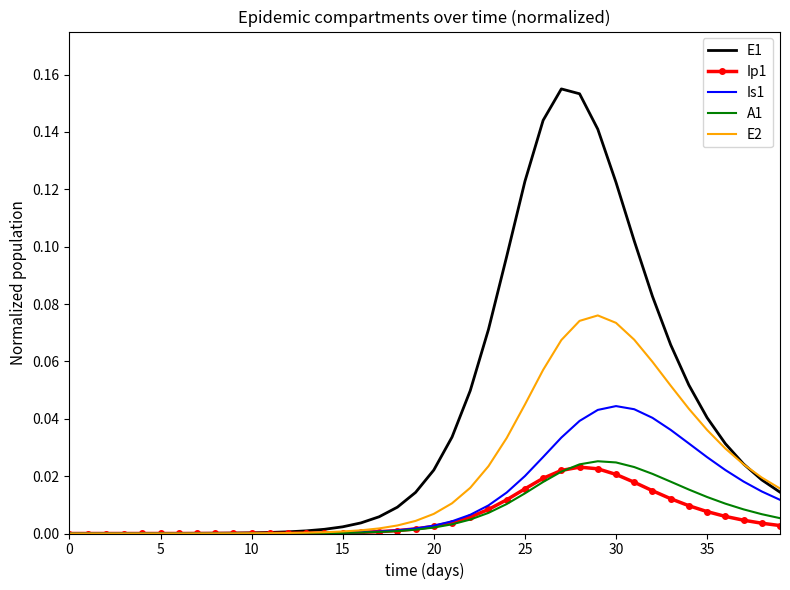

Which series has the widest spread of values?

E1